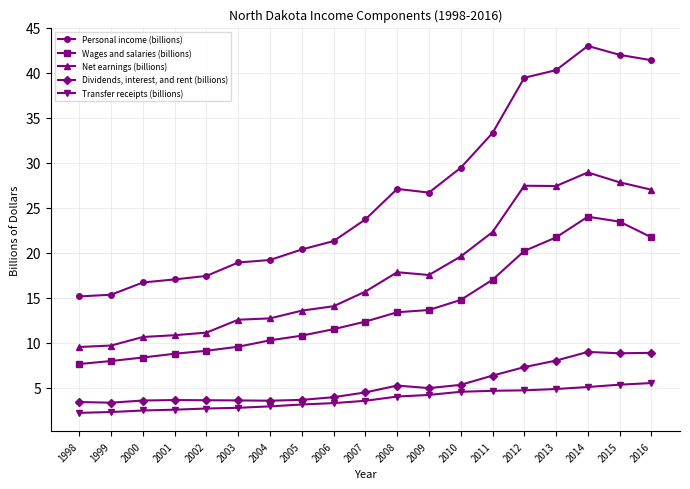

What is the value of the Personal income (billions) point at the 14th from the left?

33.3